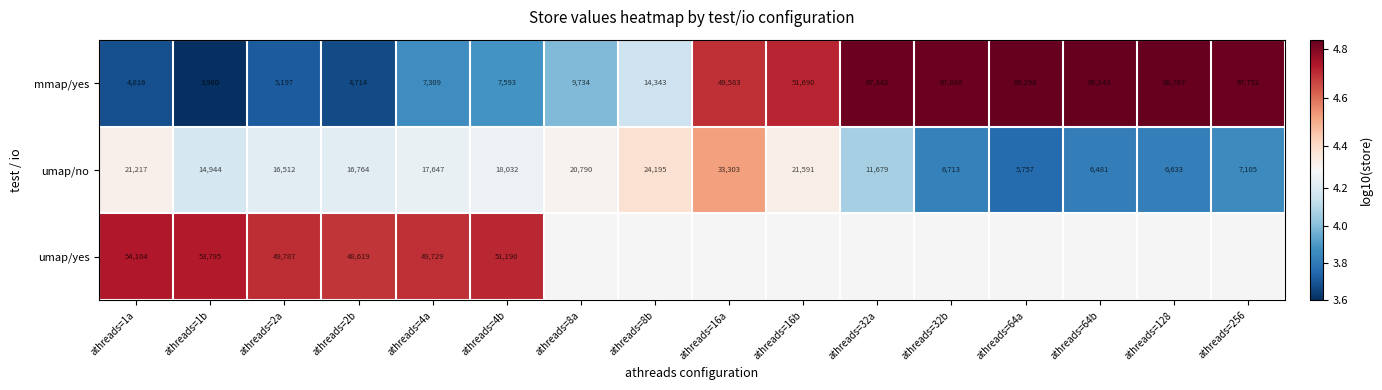

Is the value of umap/no at athreads=64b greater than the value of mmap/yes at athreads=8a?

No